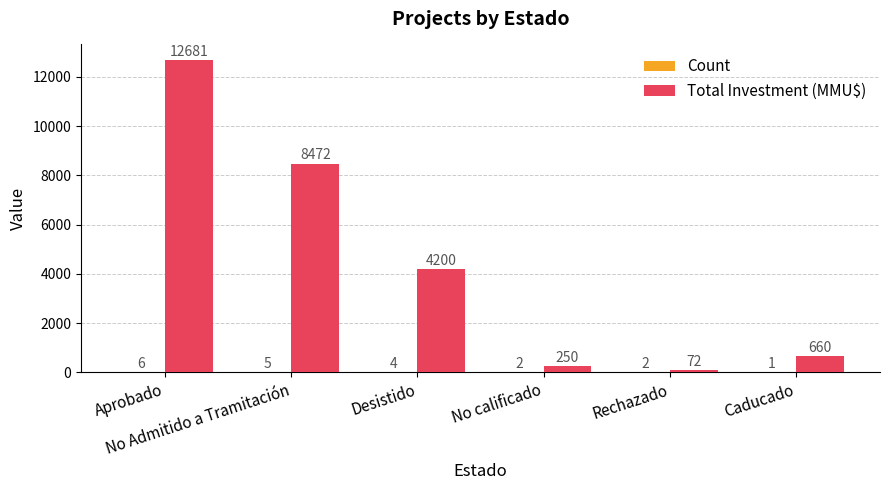

What is the sum of the Total Investment (MMU$) values at Rechazado and No calificado?

322